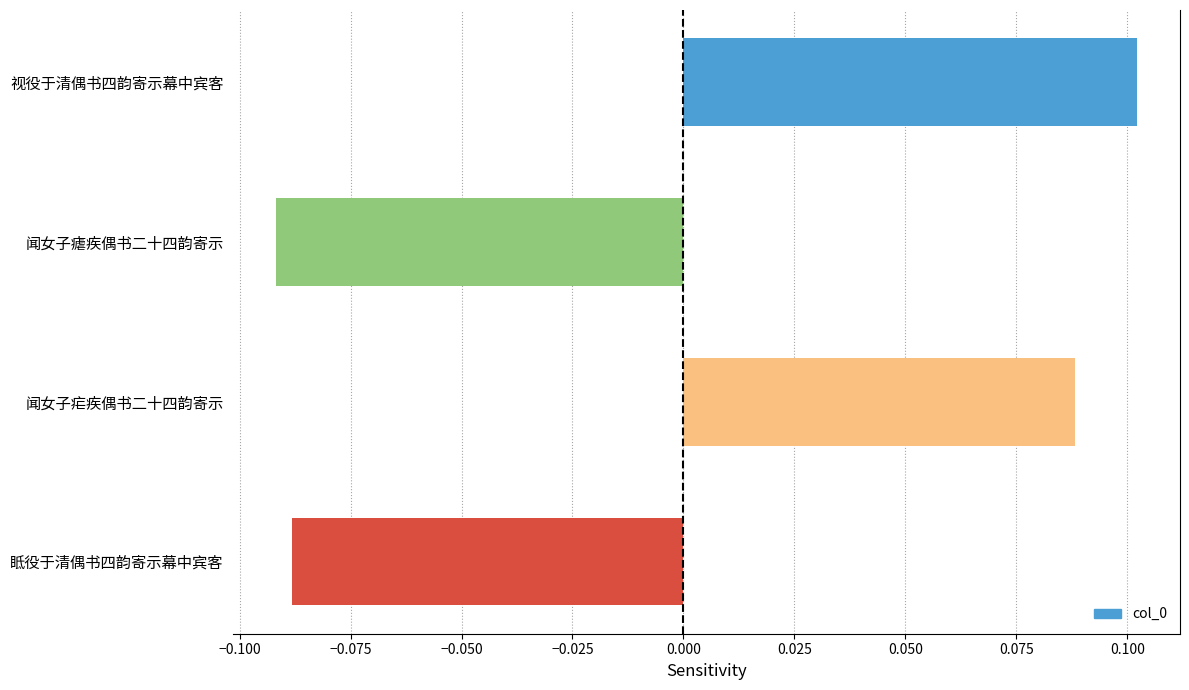

What is the label of the 4th bar from the top?

眡役于清偶书四韵寄示幕中宾客